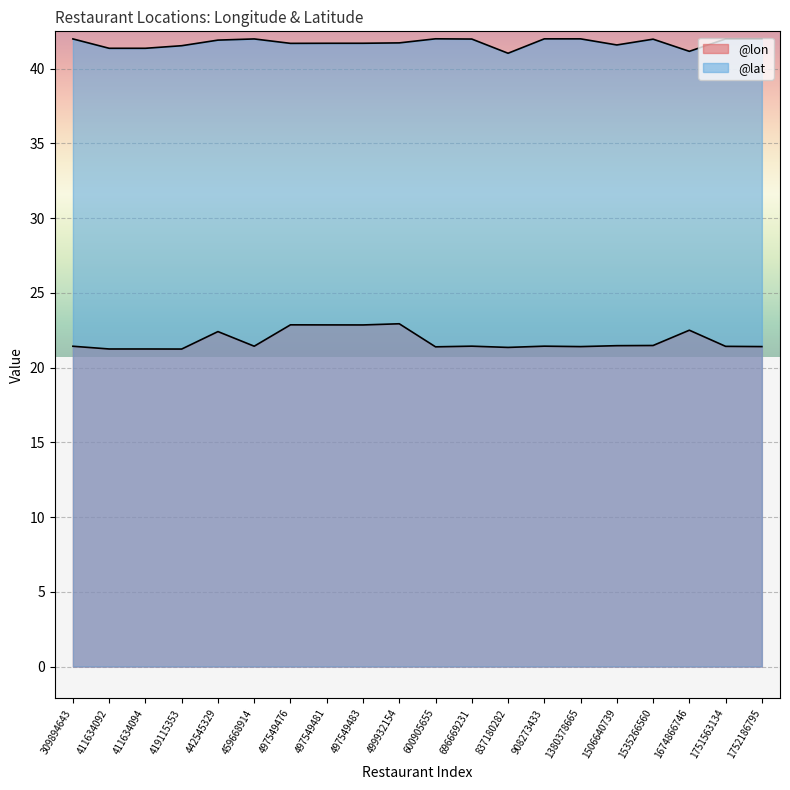

What is the smallest value displayed?

21.2